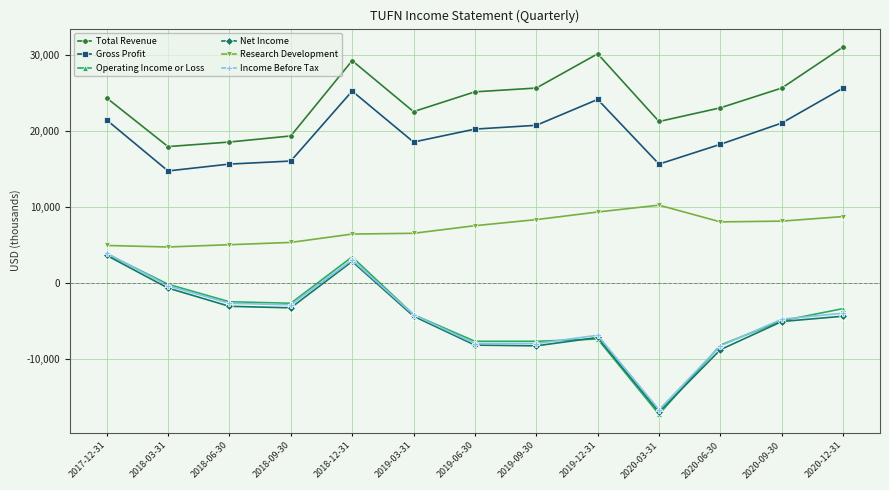

True or false: Total Revenue and Research Development intersect in this chart.

False